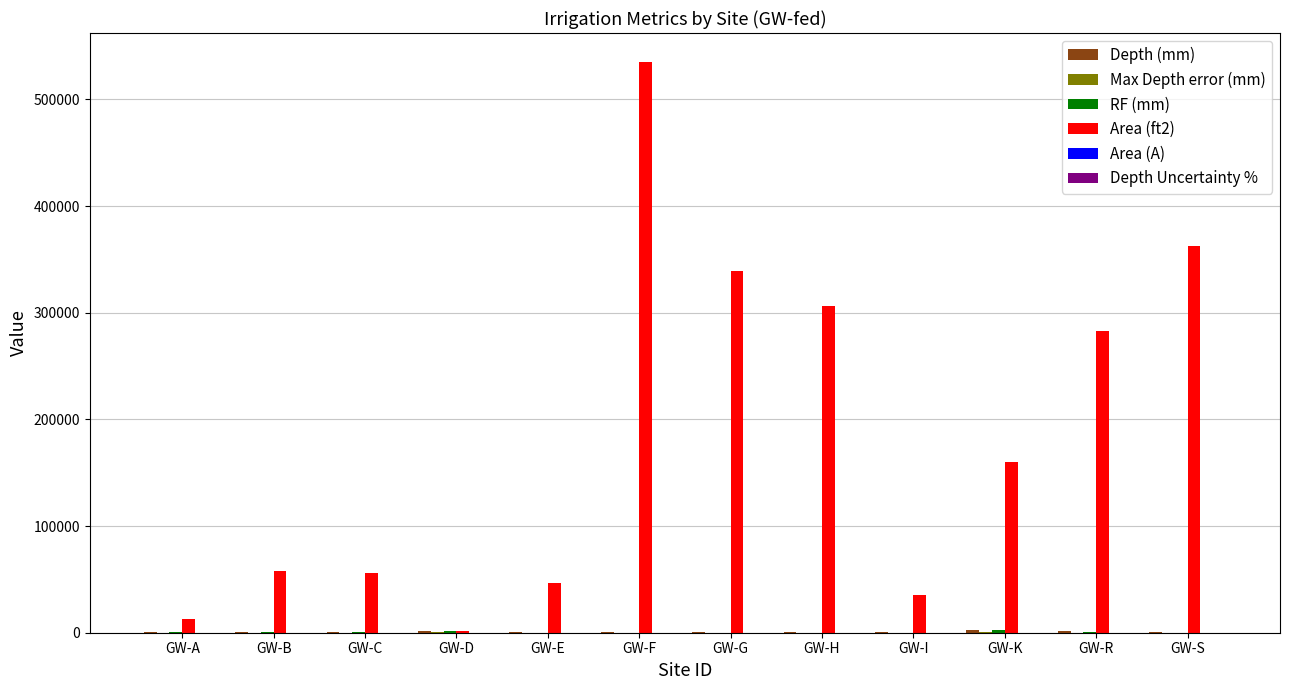

At which category is the sum across all series the highest?

GW-F